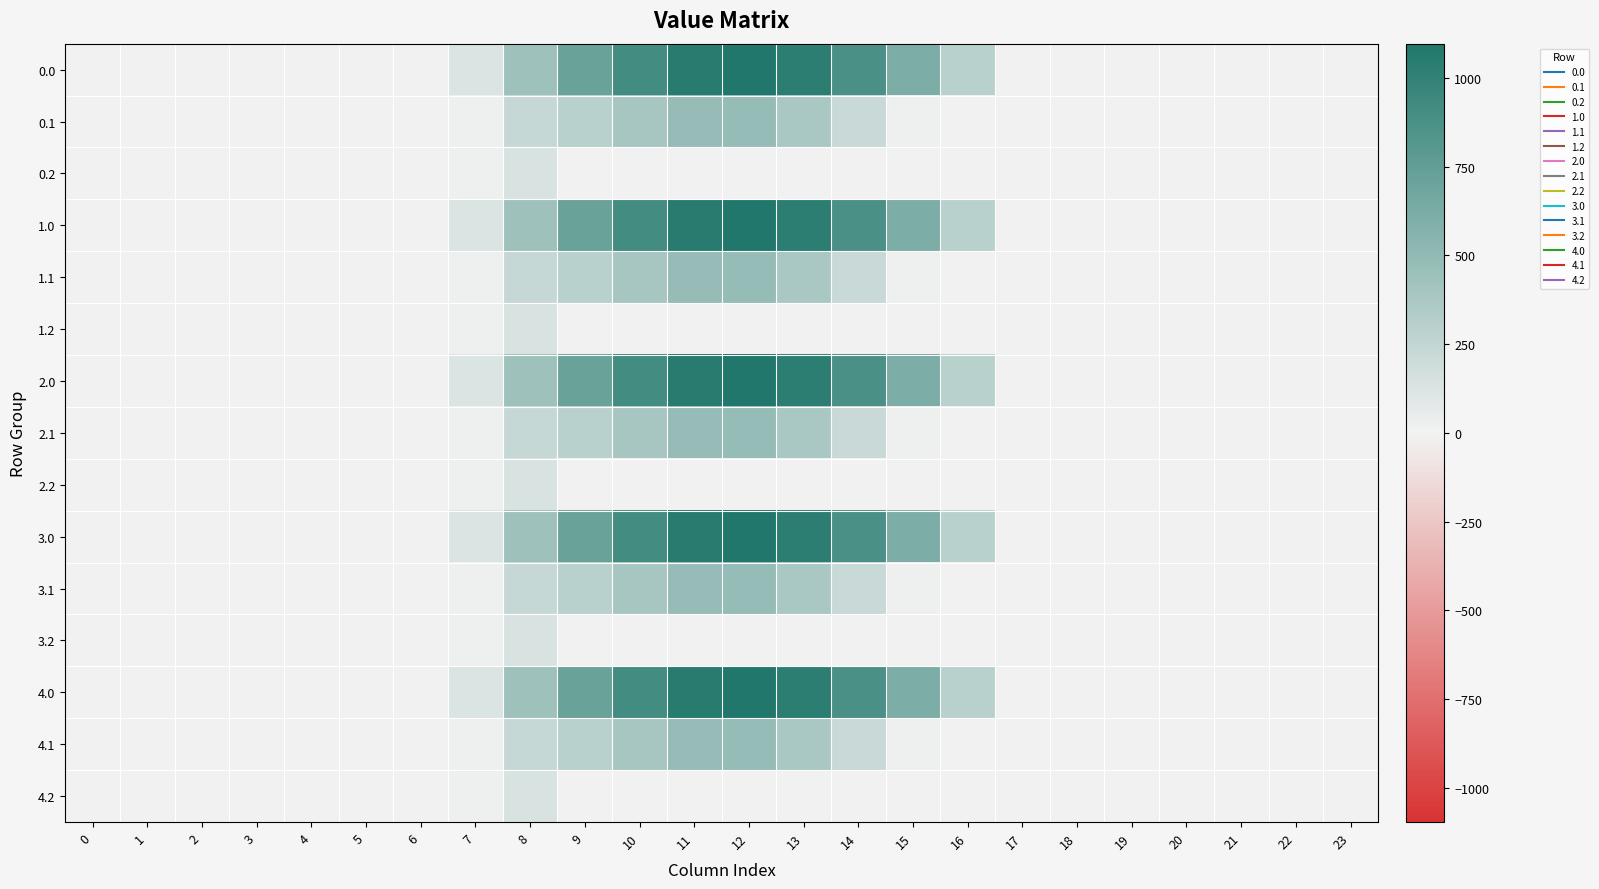

How many distinct data groups are displayed?

15